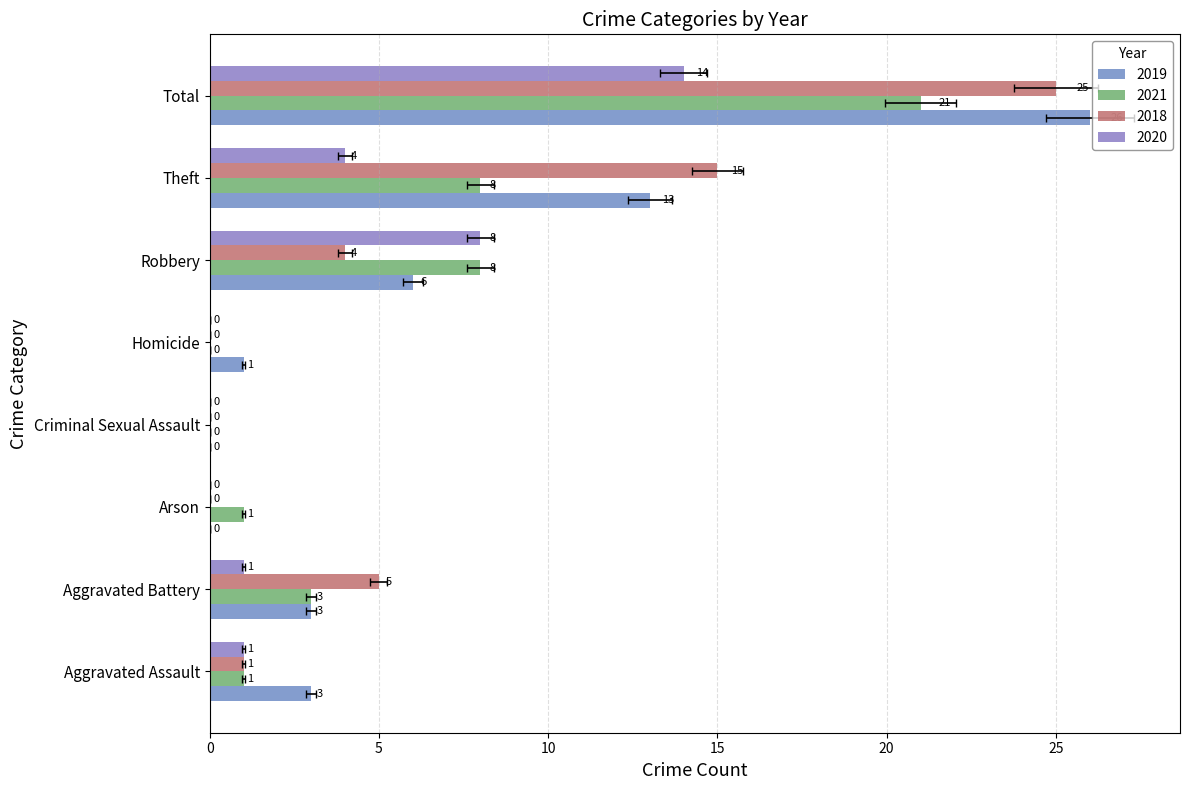

At how many categories does at least one series exceed 1?

5